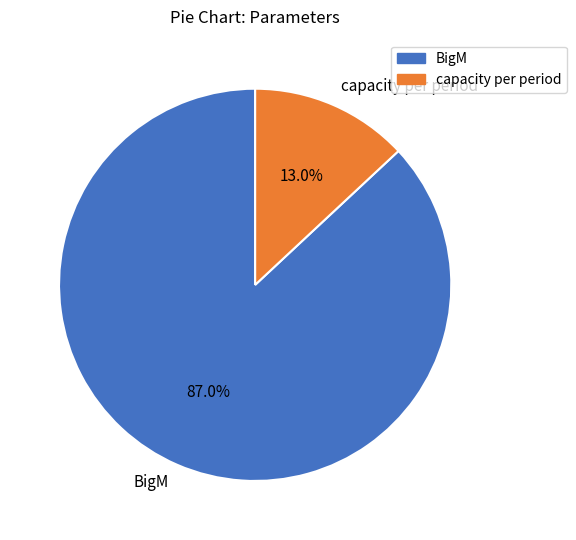

Which category accounts for the majority?

BigM